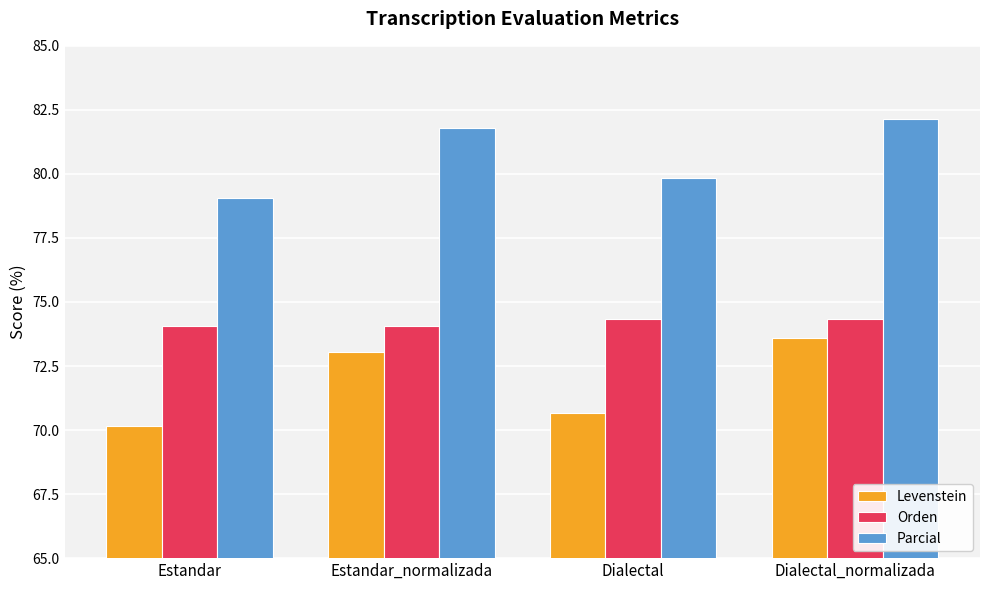

What is the total value across all series at Dialectal_normalizada?

230.1